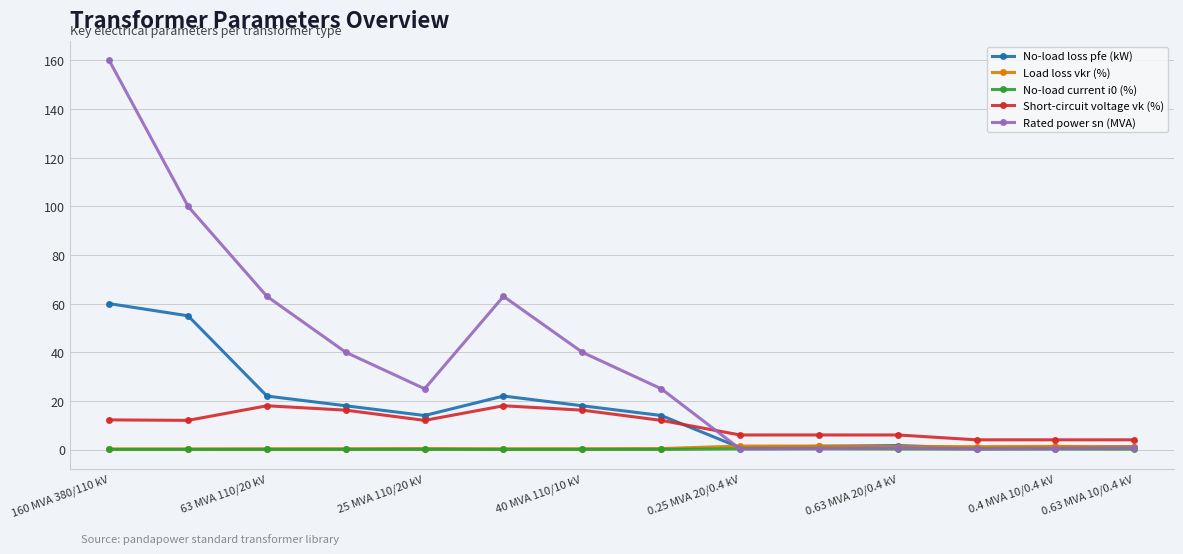

True or false: Short-circuit voltage vk (%) and No-load current i0 (%) cross at least once.

False